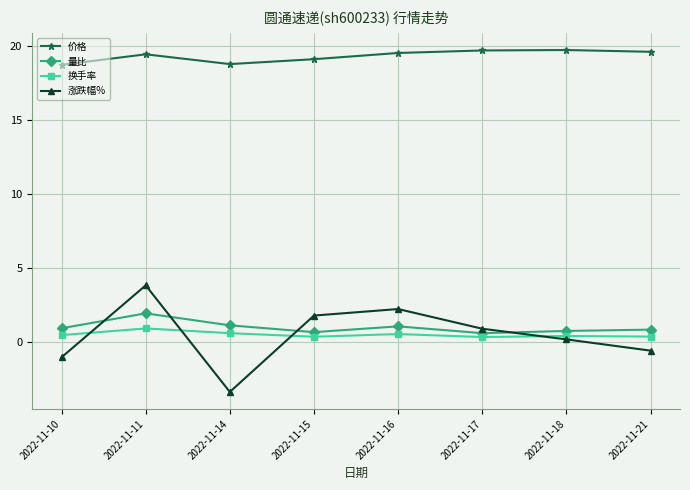

Is it true that 涨跌幅% equals 2.2 at 2022-11-16?

True